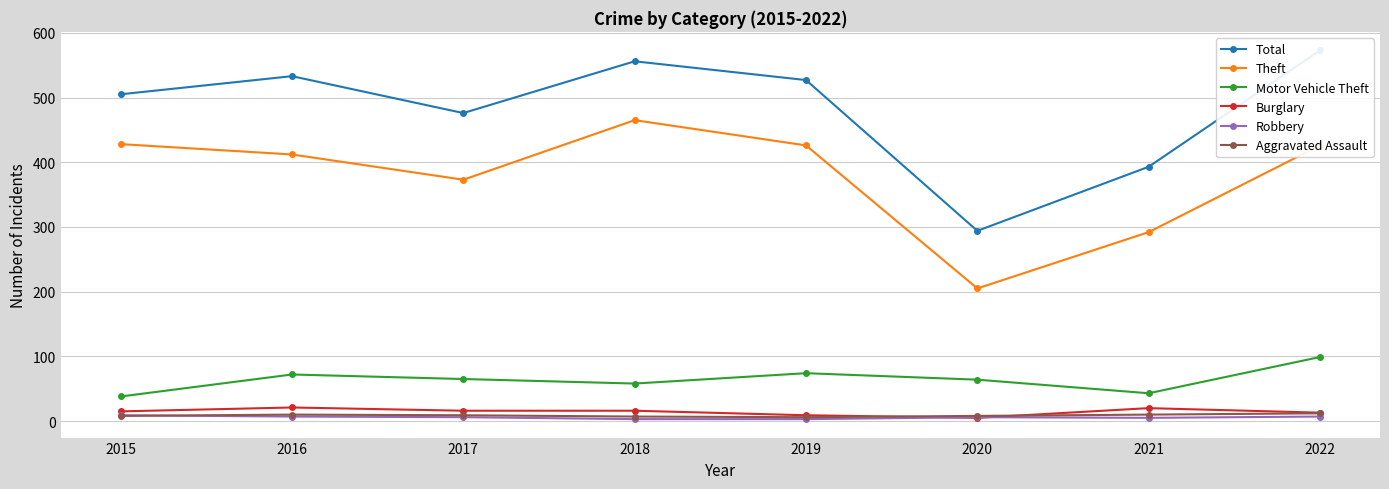

True or false: Burglary and Motor Vehicle Theft cross at least once.

False